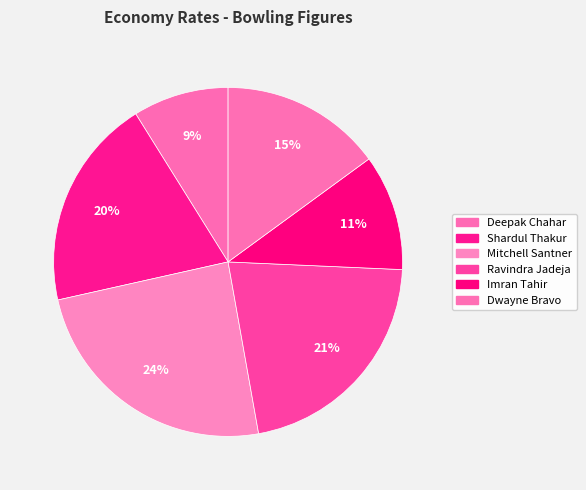

To the nearest percent, what percentage of the pie is Mitchell Santner?

24%